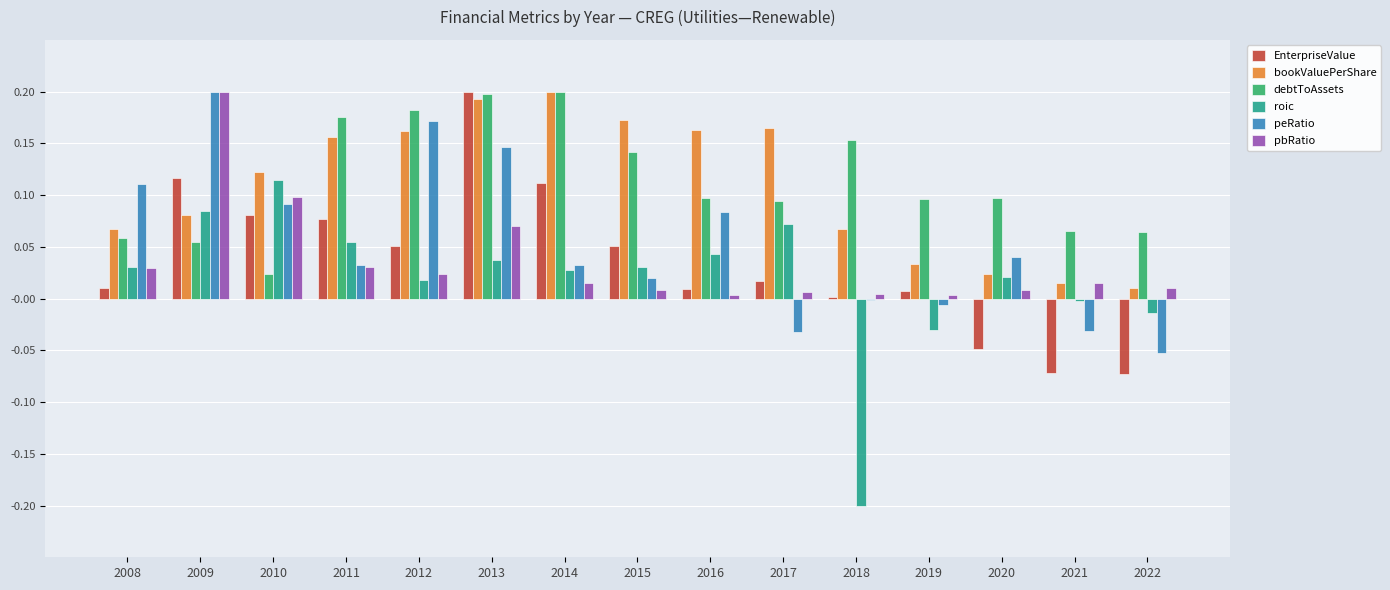

At which label does roic reach its peak?

2010